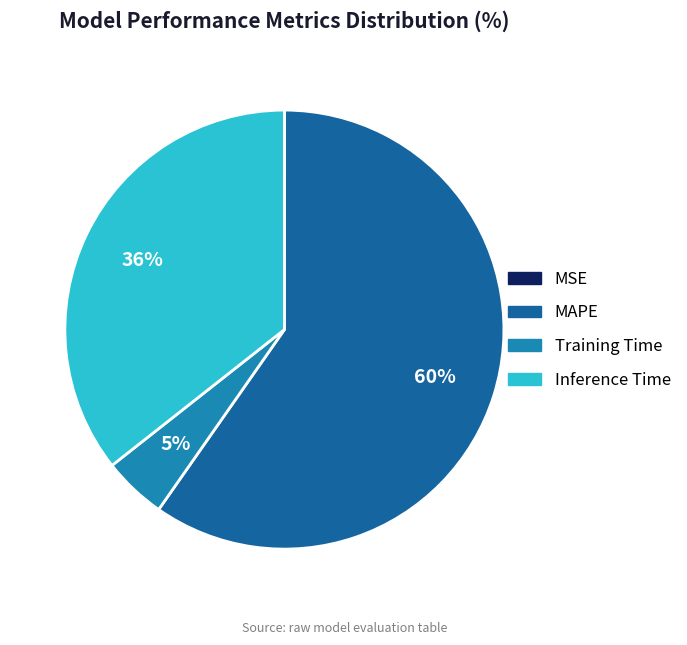

Is the sum of Training Time and Inference Time greater than half?

No